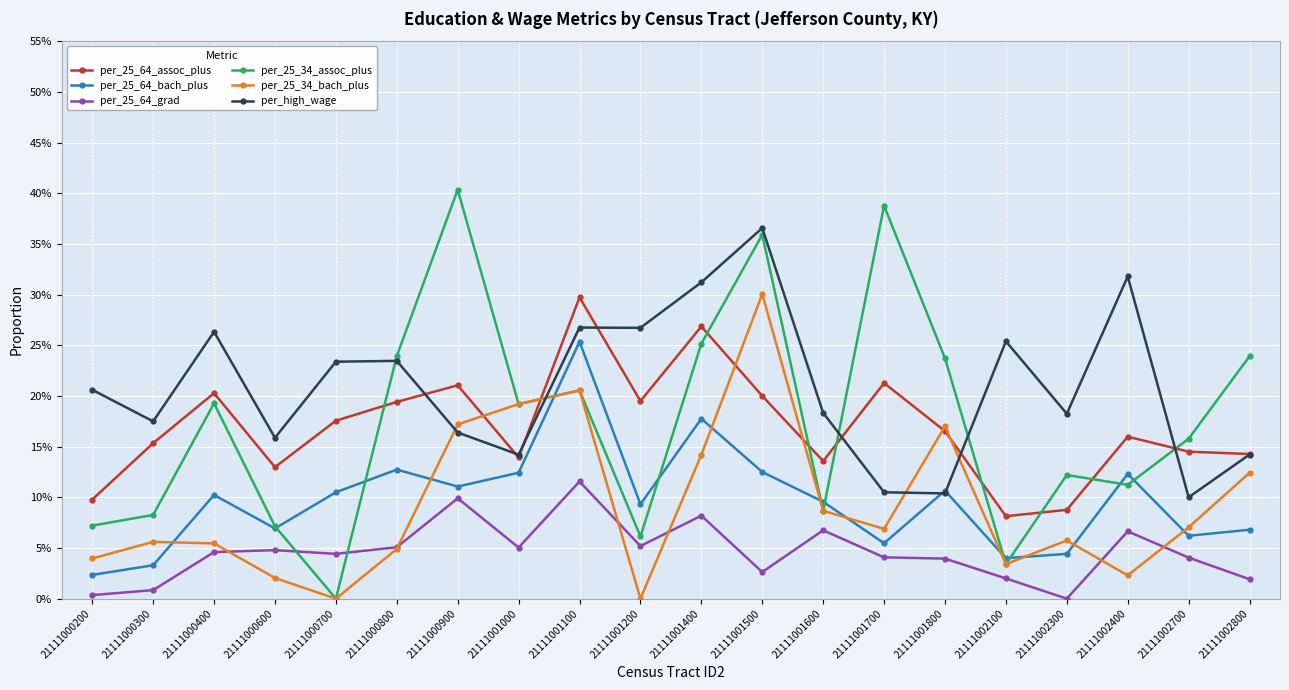

What is the difference between the maximum and minimum values in the per_25_34_bach_plus series?

0.3